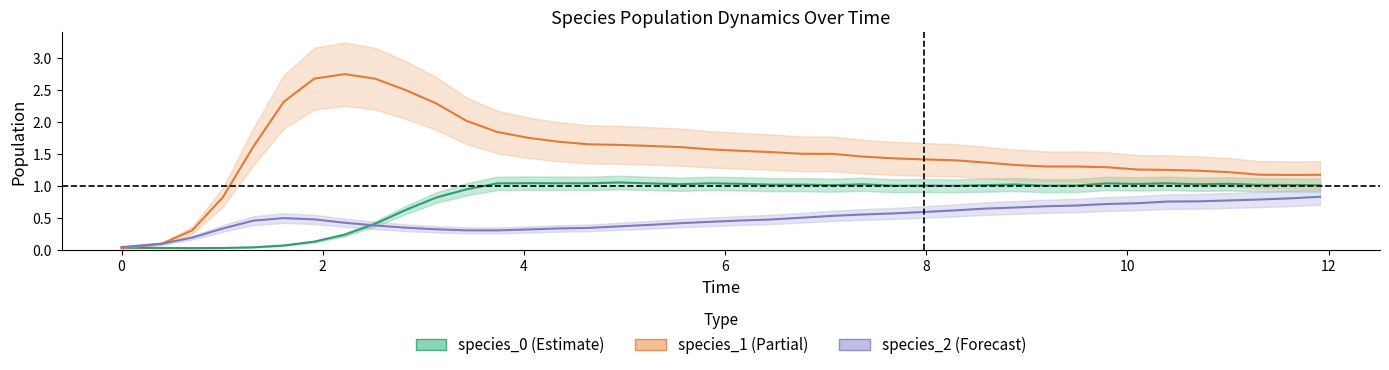

What is the sum of all species_0 values?

32.3